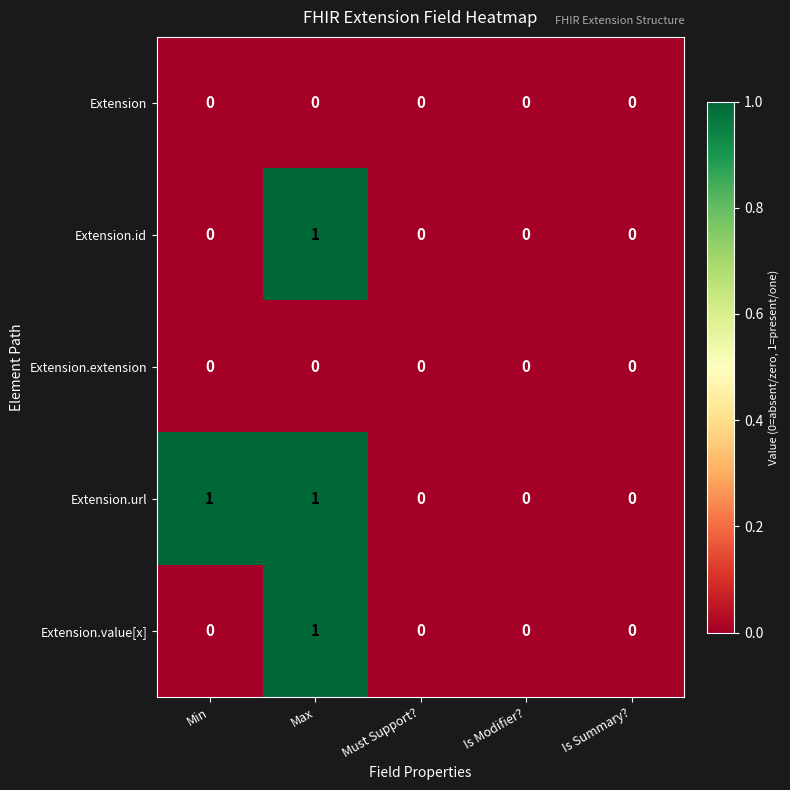

What is the total value across all series at Min?

1